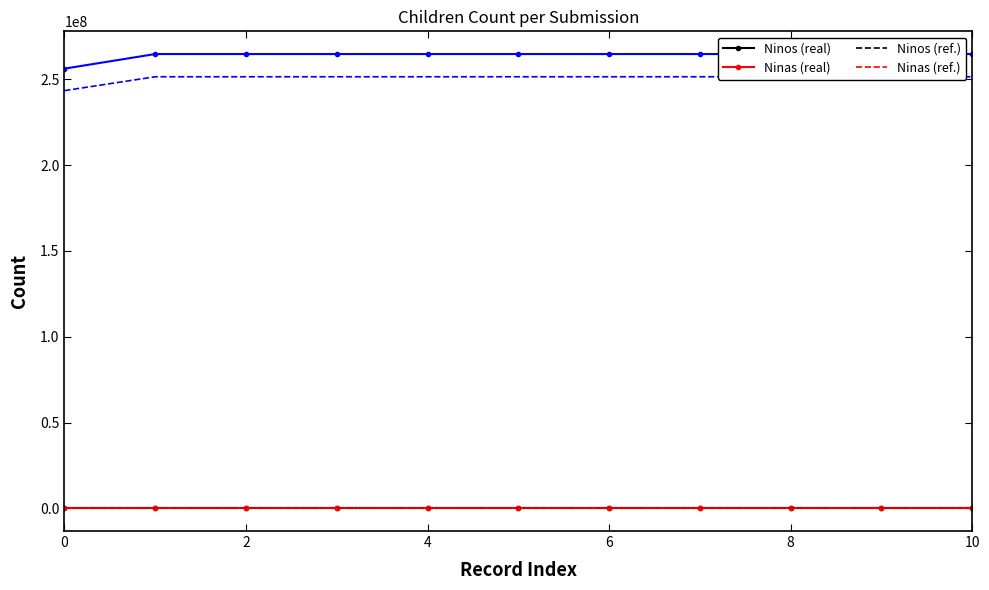

Which category has the highest value in the Ninas (real) series?

10